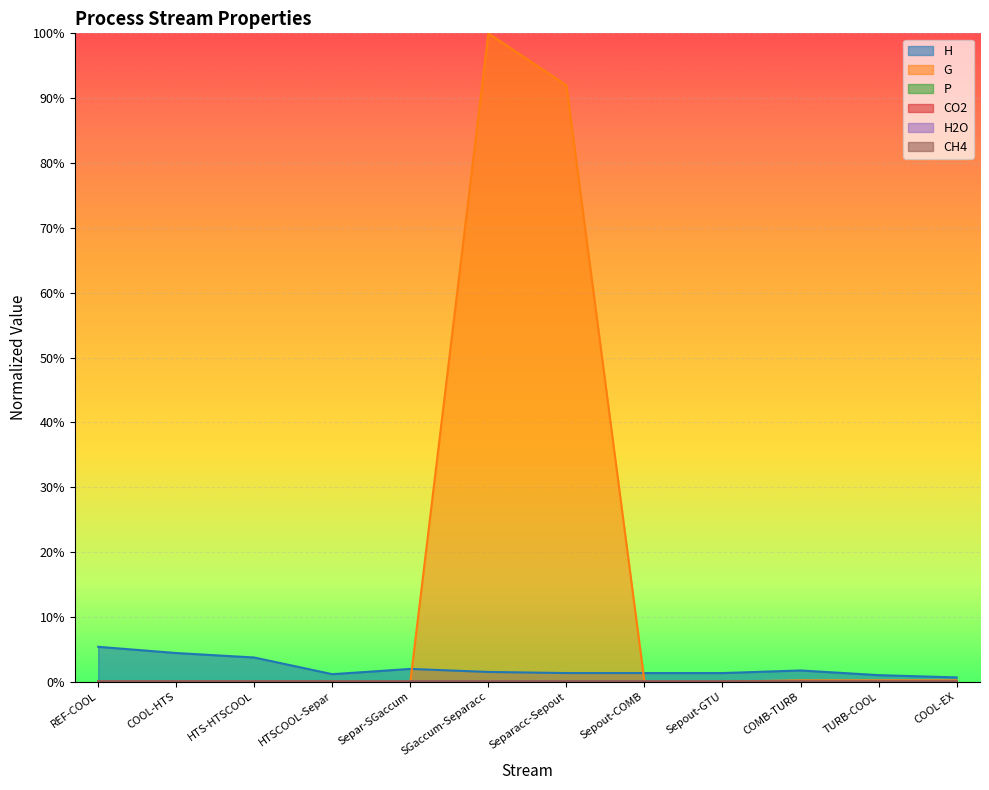

What are all the series names shown in the legend?

H, G, P, CO2, H2O, CH4